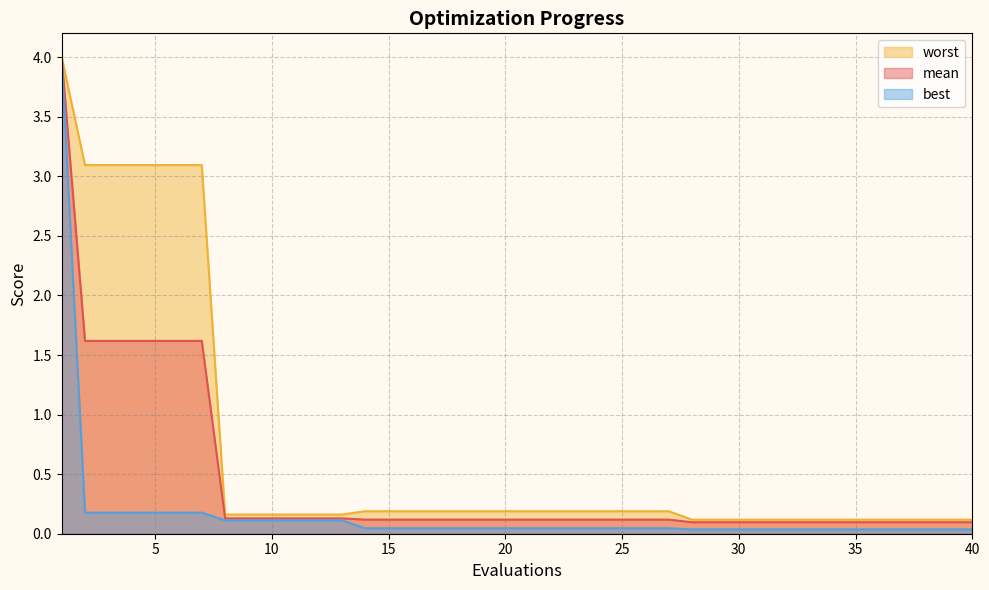

True or false: best and mean intersect in this chart.

False